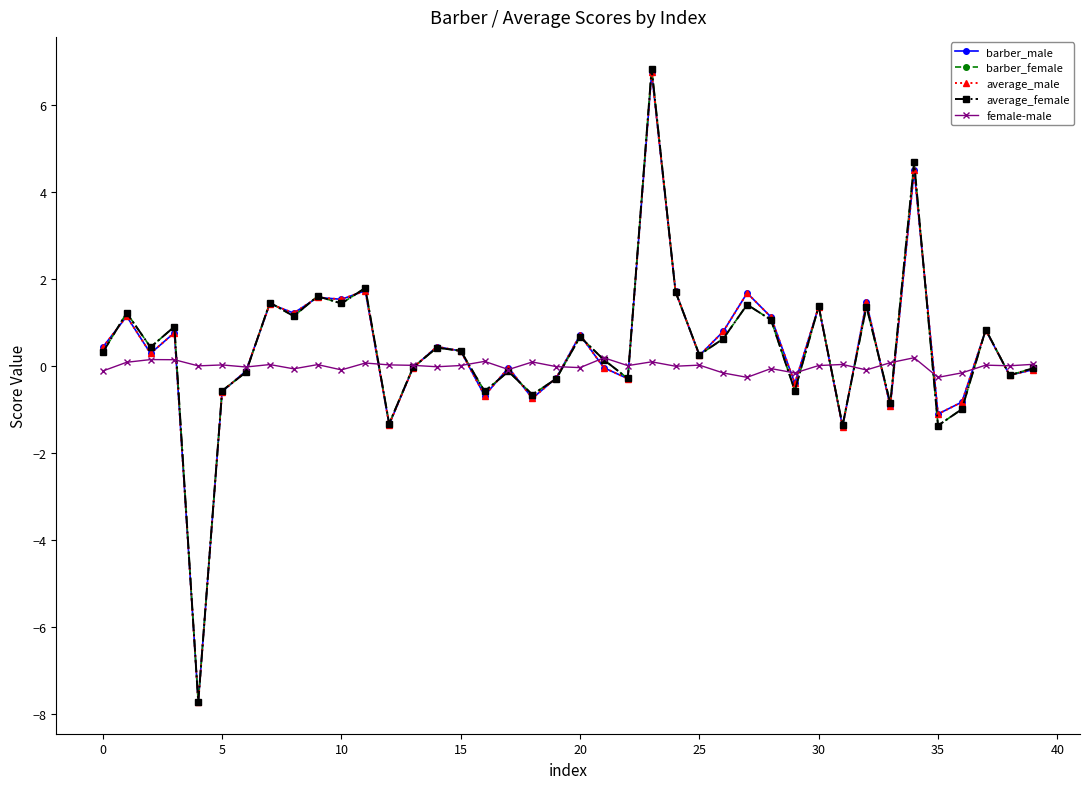

What is the smallest value displayed?

-7.7